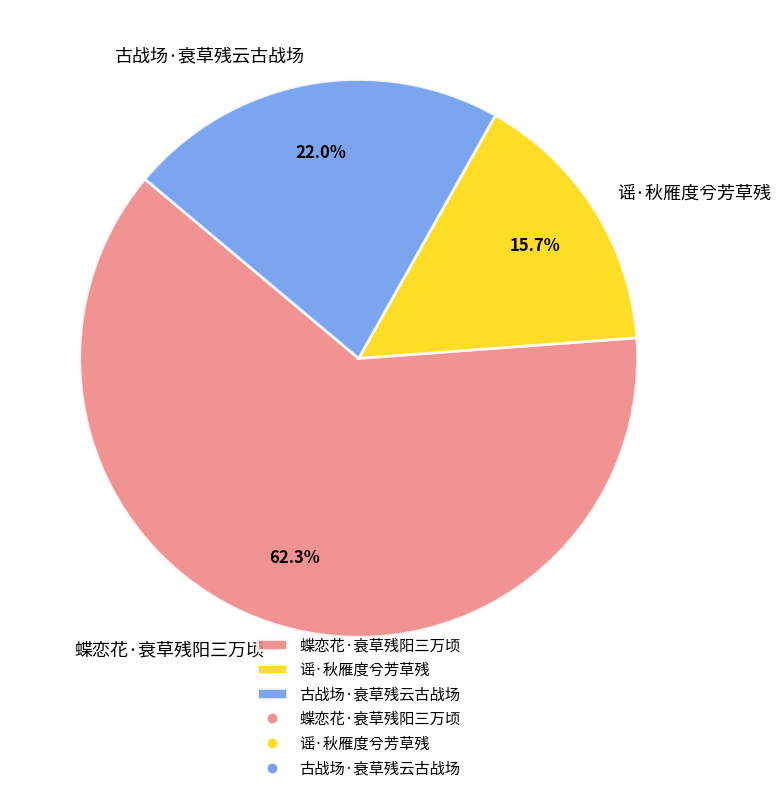

What portion of the pie excludes 谣·秋雁度兮芳草残?

84.3%